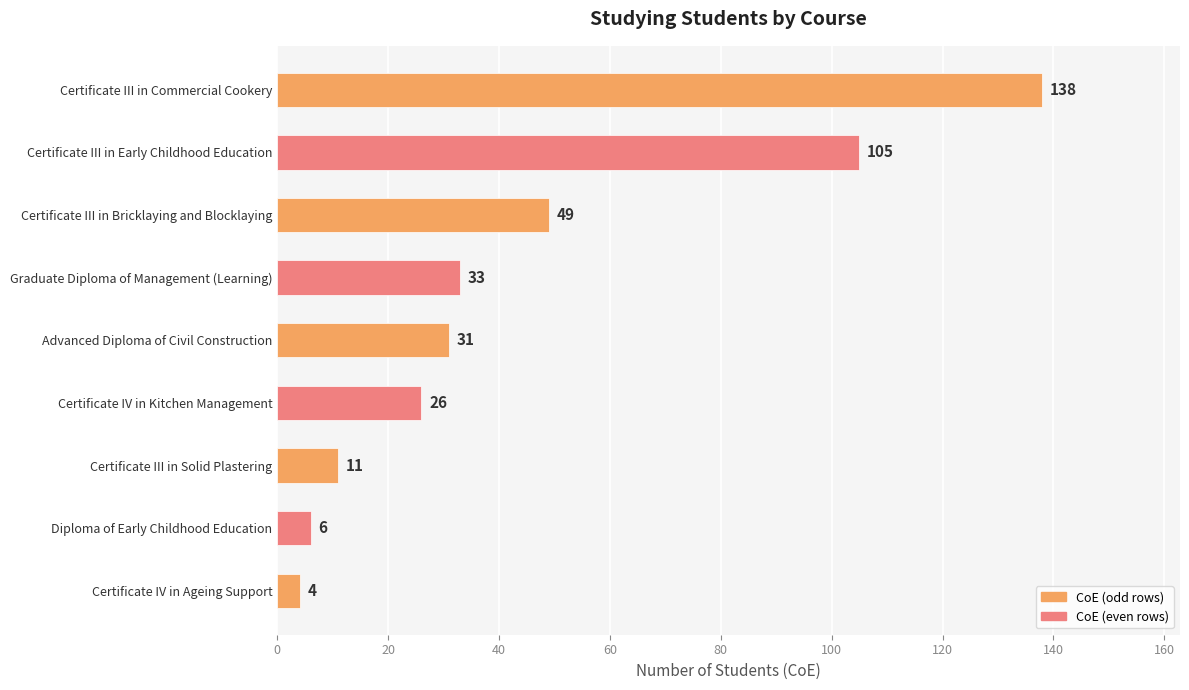

Reading top to bottom, what are all the values shown in this chart?

Certificate III in Commercial Cookery=138	Certificate III in Early Childhood Education=105	Certificate III in Bricklaying and Blocklaying=49	Graduate Diploma of Management (Learning)=33	Advanced Diploma of Civil Construction=31	Certificate IV in Kitchen Management=26	Certificate III in Solid Plastering=11	Diploma of Early Childhood Education=6	Certificate IV in Ageing Support=4